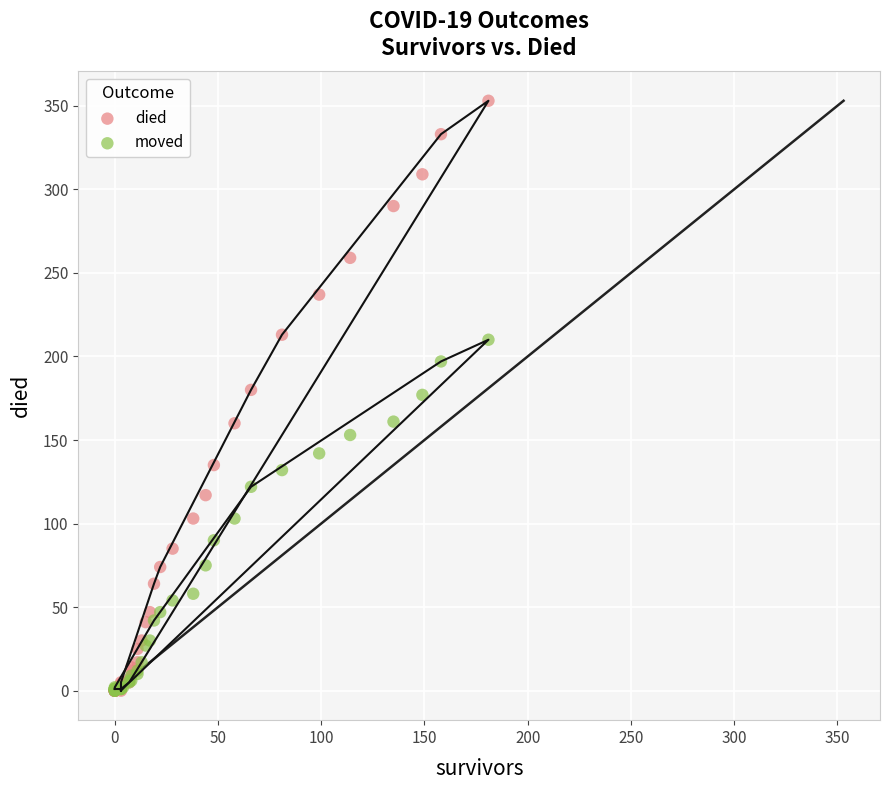

Which series has the largest Y range (max minus min)?

died